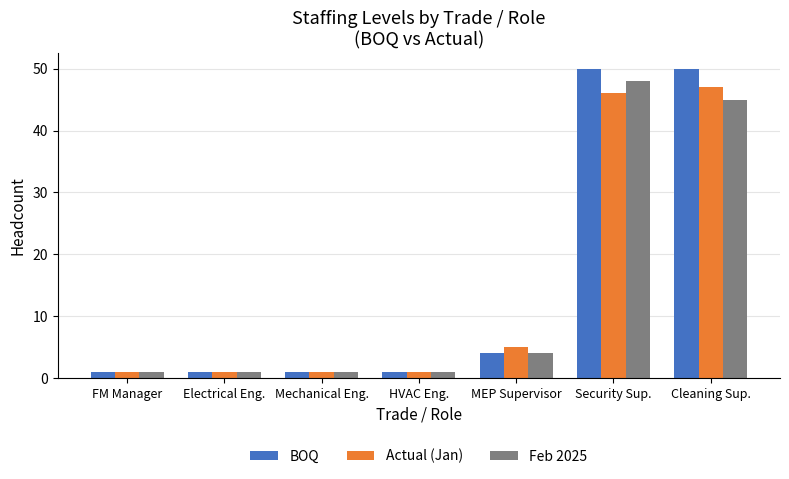

Which series has the largest range (max minus min)?

BOQ